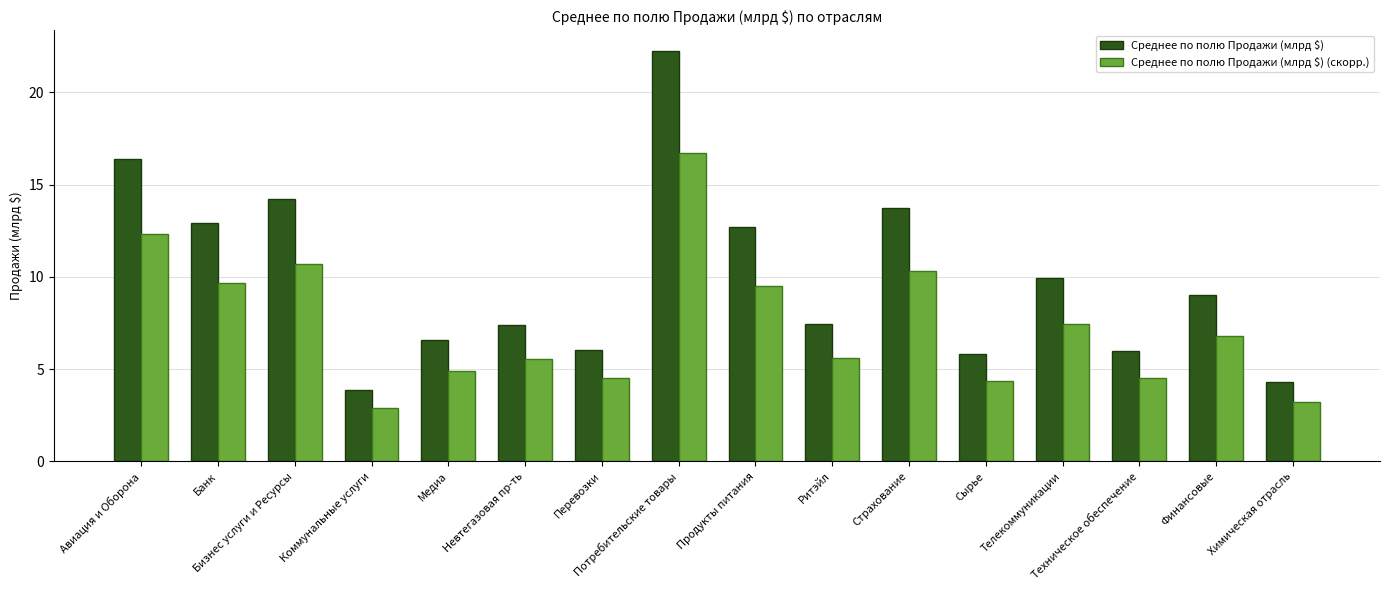

What is the lowest value of the Среднее по полю Продажи (млрд $) series?

3.9